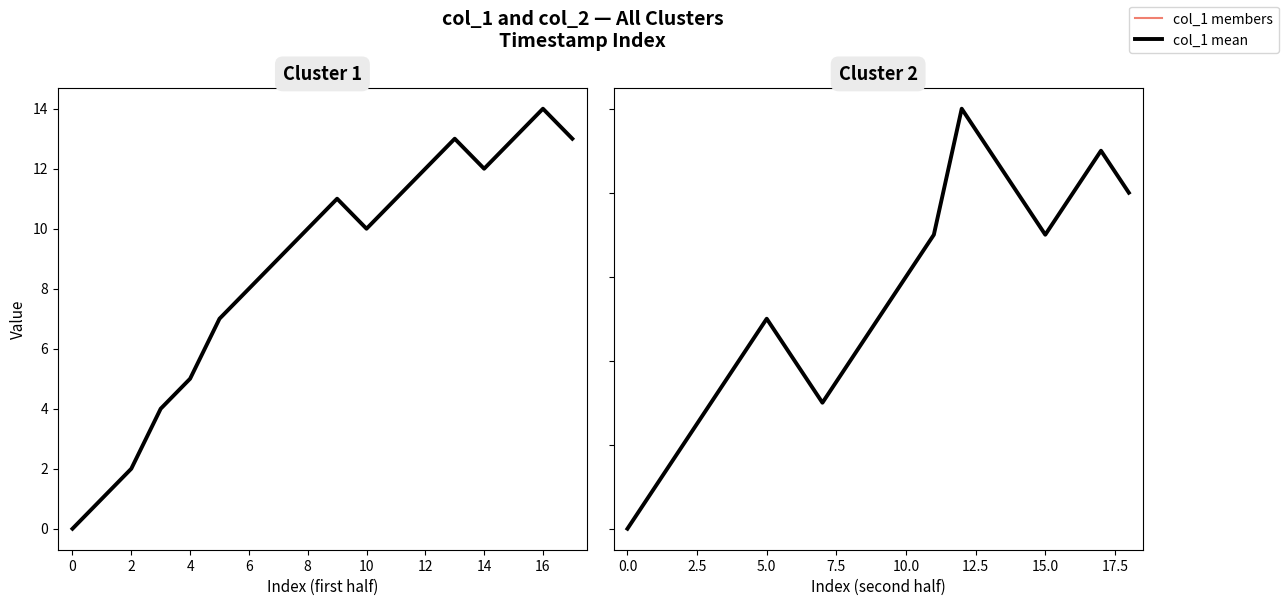

What is the sum of all col_1 values?

524